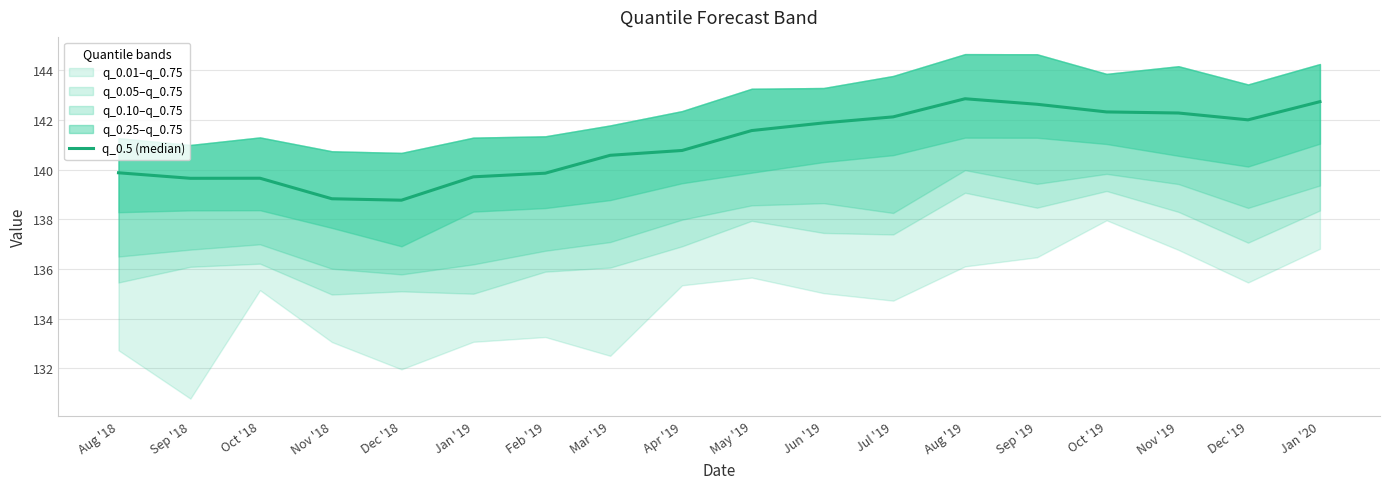

What is the maximum value shown in the chart?

142.9